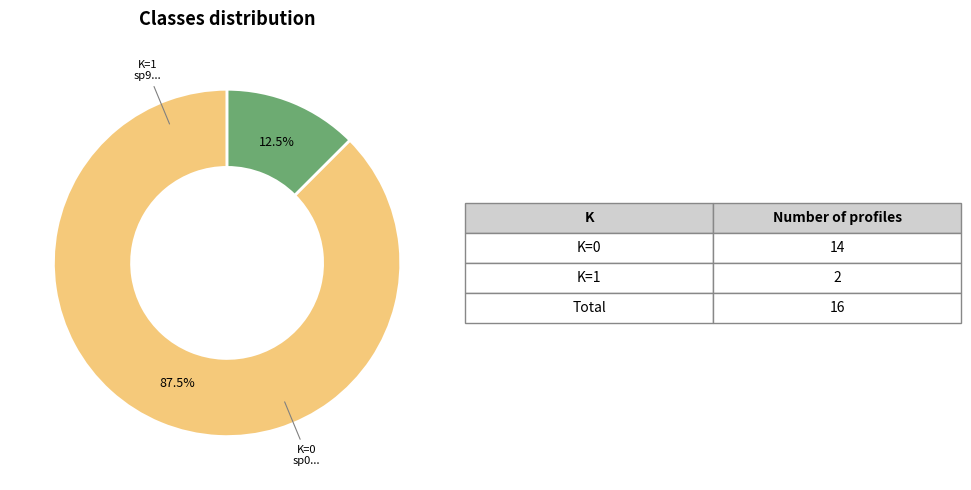

Does any single category account for the majority?

Yes